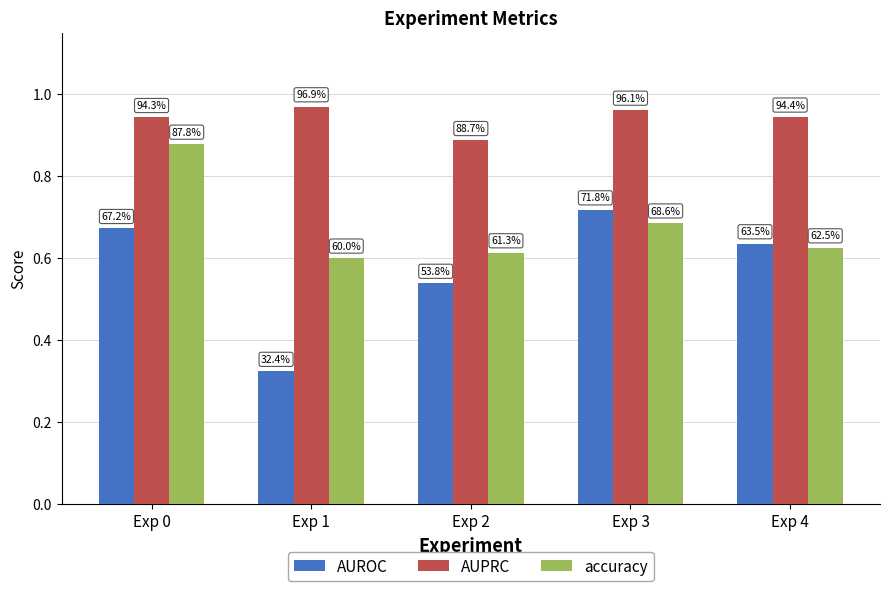

What are all the series names shown in the legend?

AUROC, AUPRC, accuracy